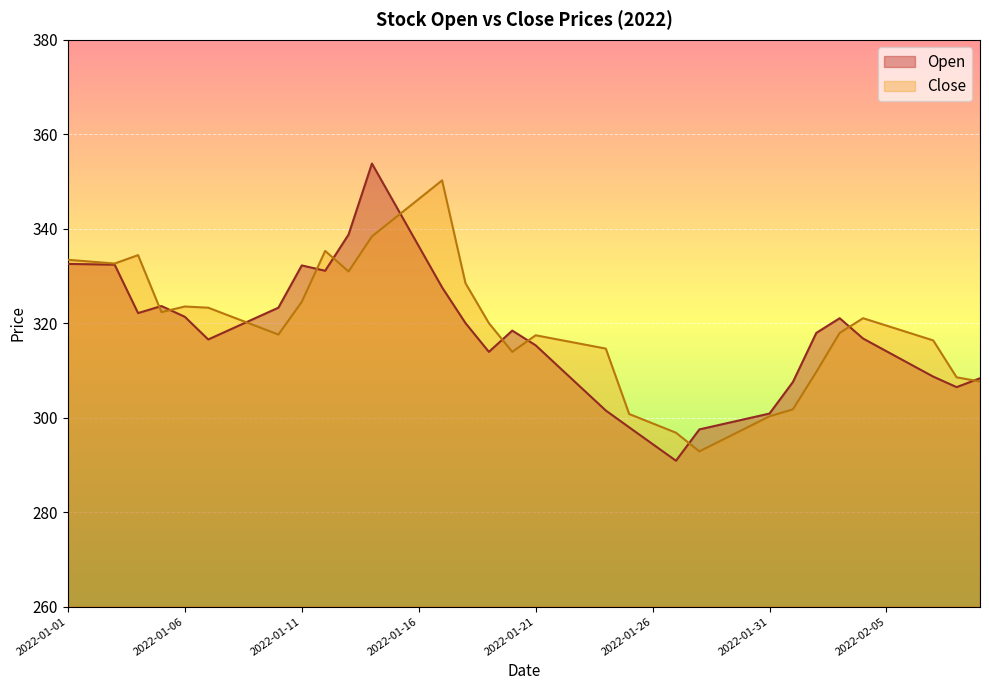

At which category is the sum across all series the highest?

2022-01-14